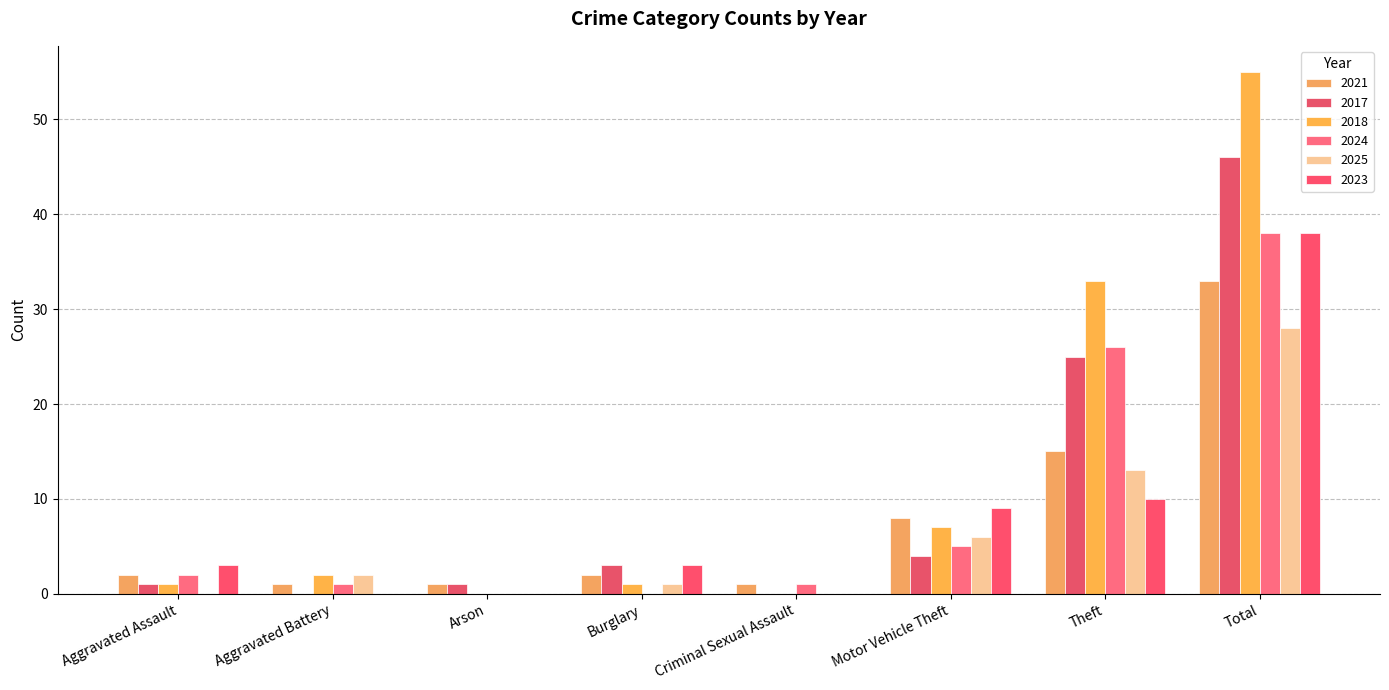

How many categories are shown in the chart?

8